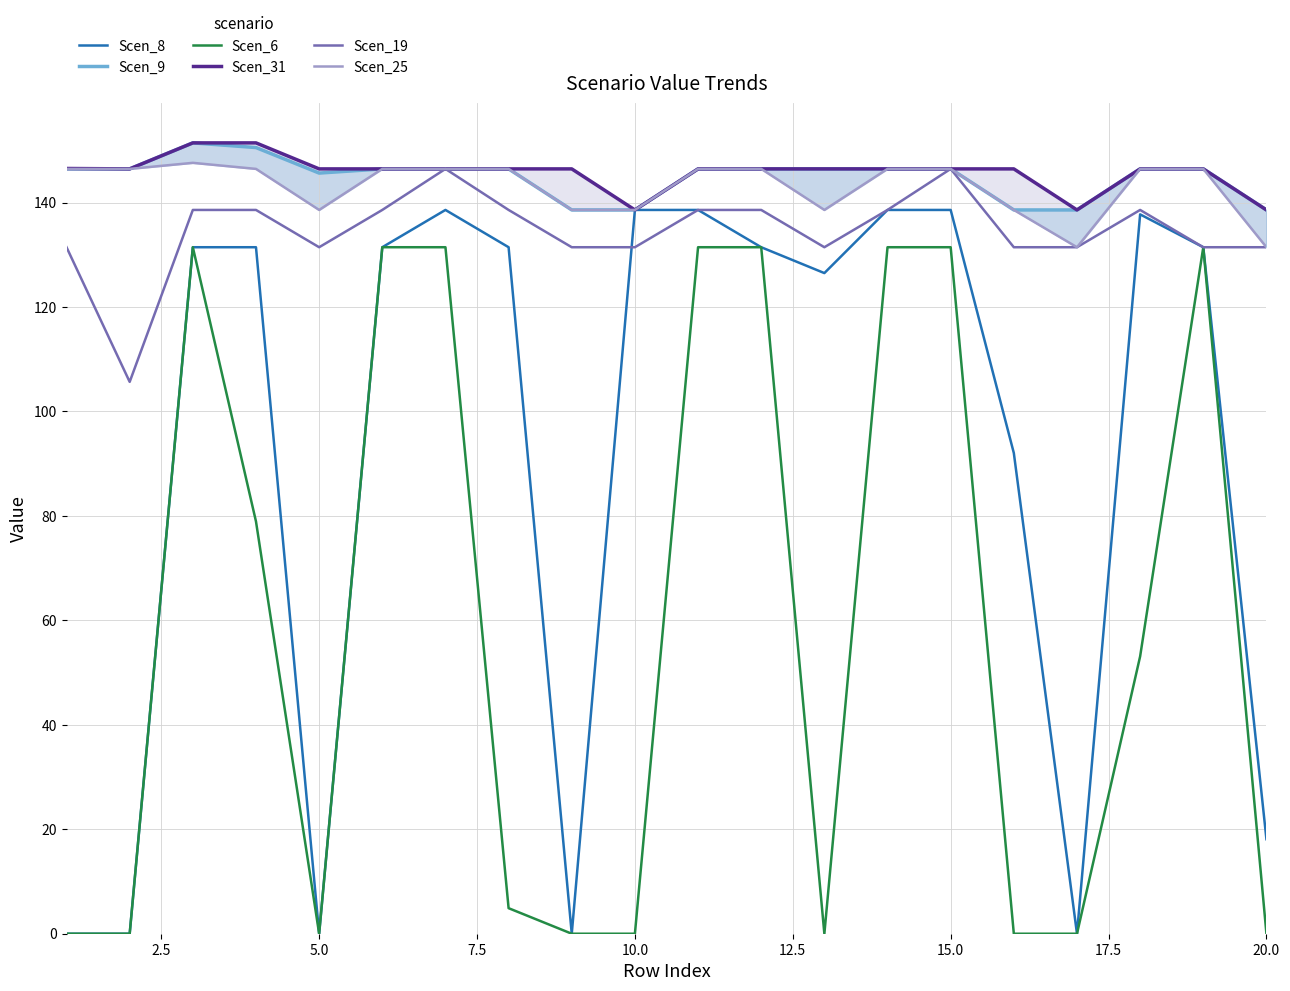

The value of Scen_6 at 5.0 is 70.2. True or false?

False